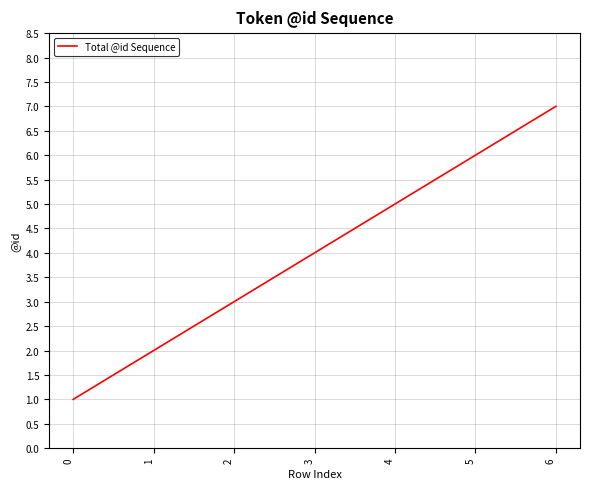

Does the chart display data point markers on the line(s)?

No